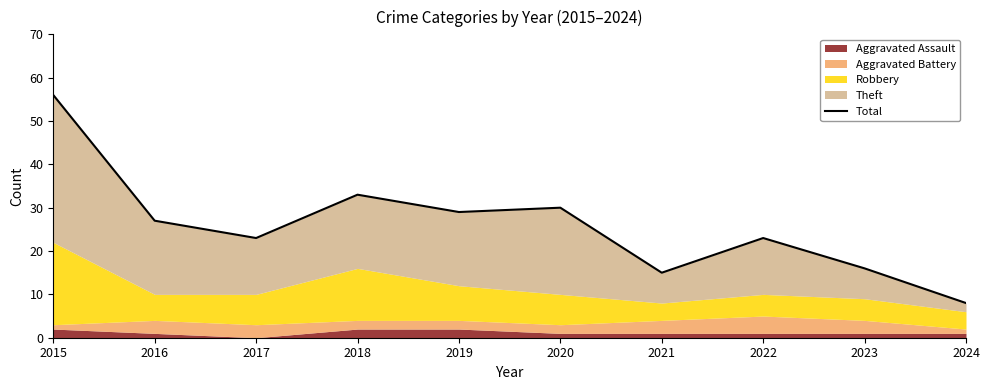

Which has a higher value, 2018 or 2016?

2018